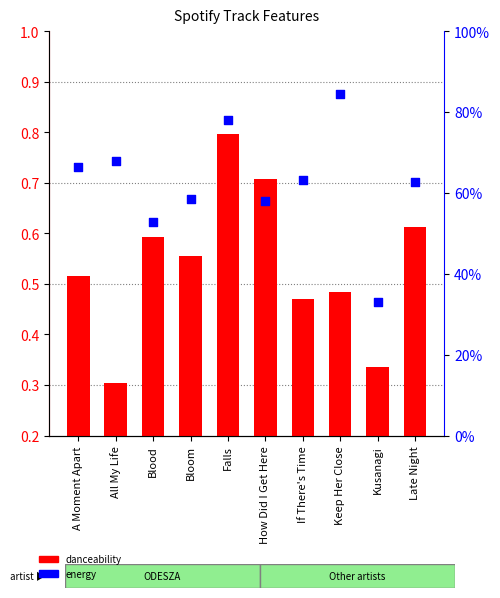

Which series contains the lowest Y value?

danceability